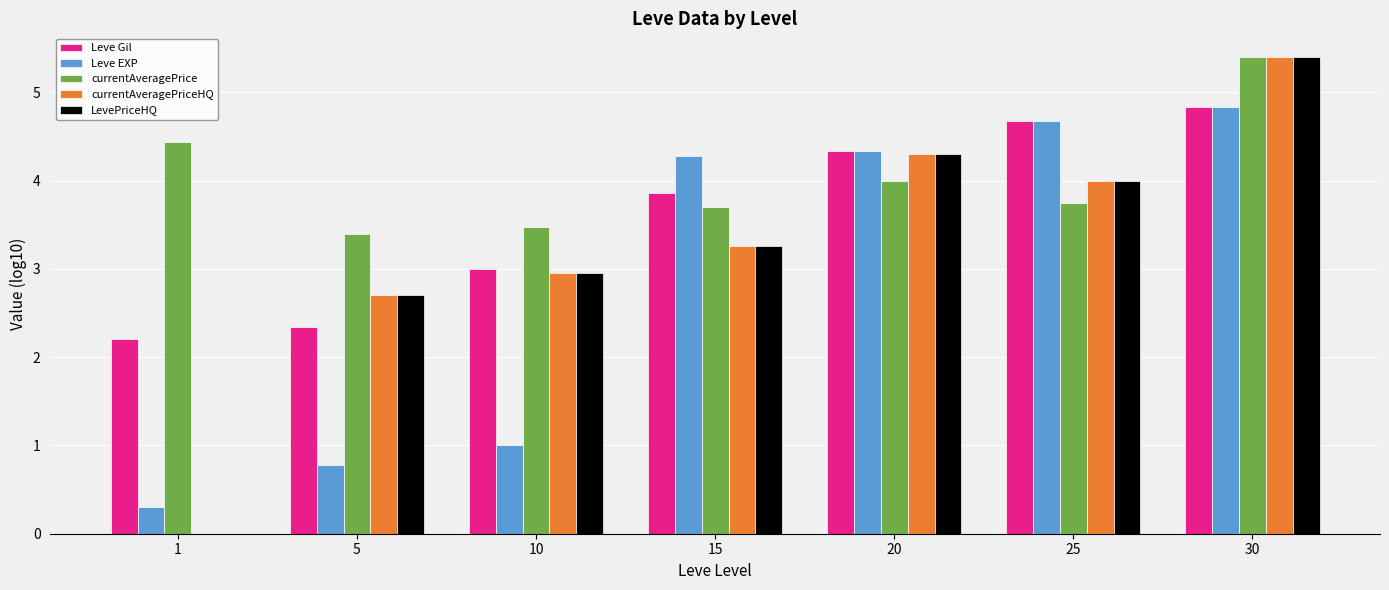

What is the highest value of the Leve Gil series?

4.8